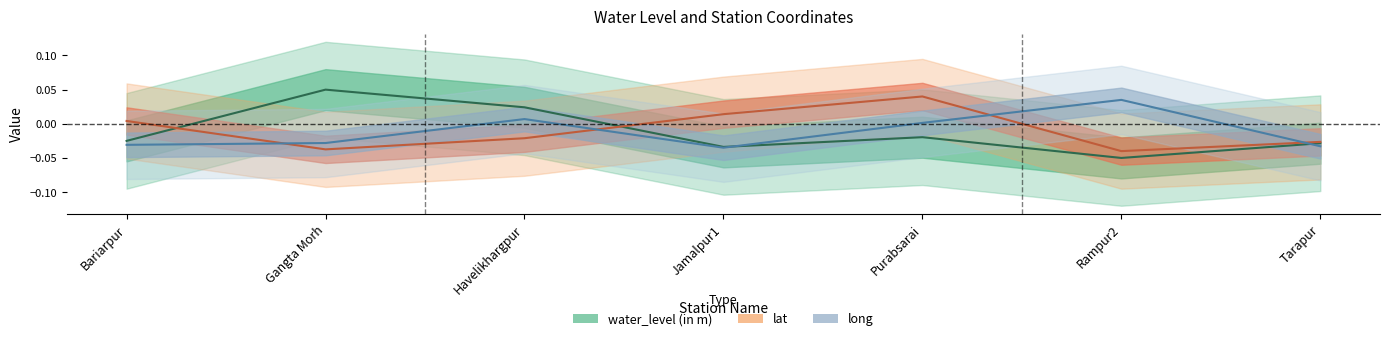

What is the difference between the maximum and minimum values in the lat series?

0.1